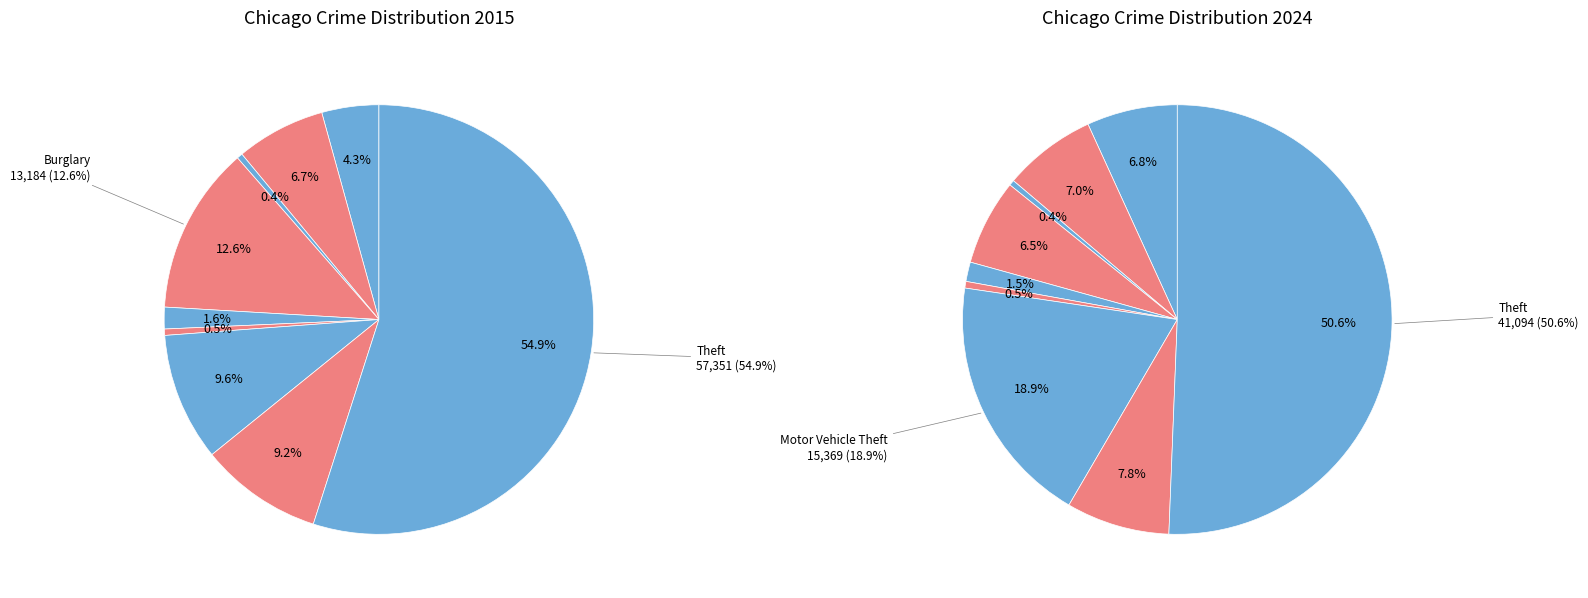

To the nearest percent, what is the average slice percentage?

11%